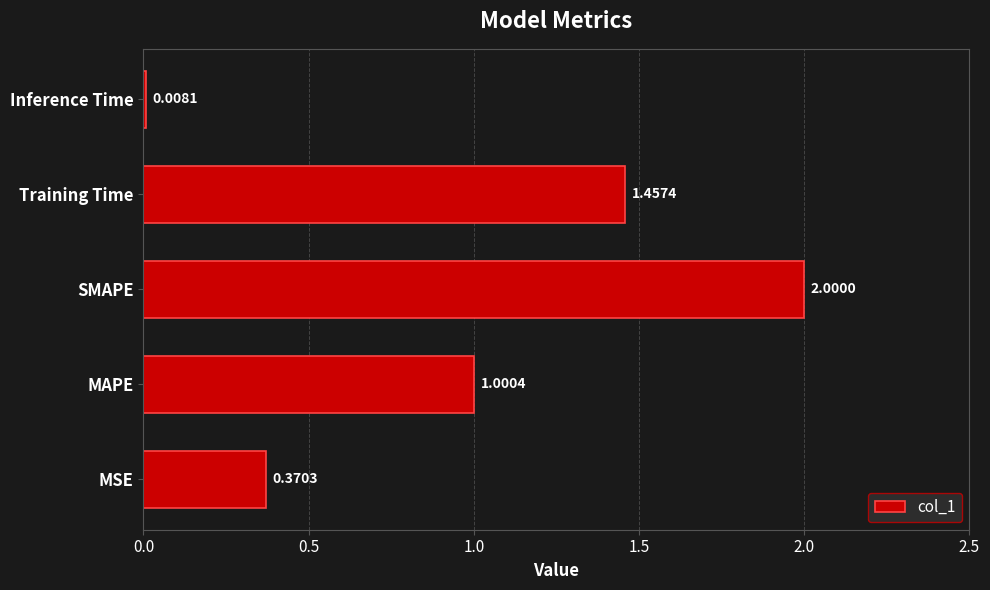

What is the change in value from SMAPE to Inference Time?

-2.0